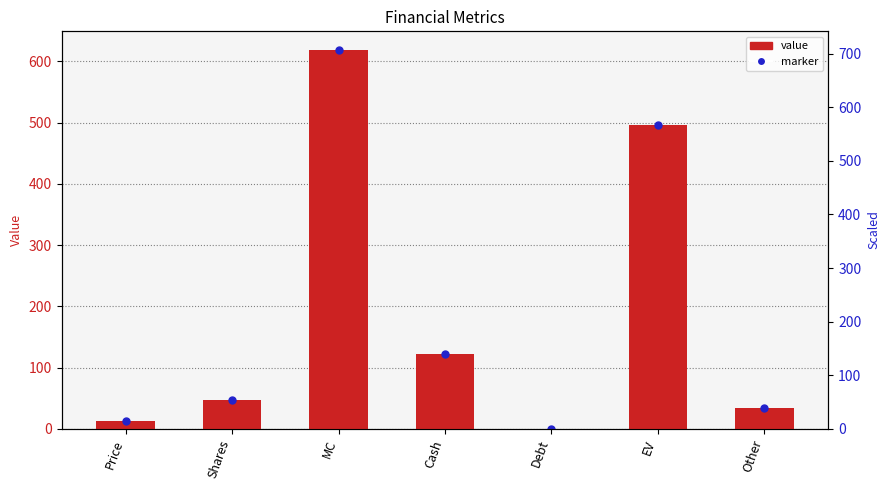

Rank the categories by value from lowest to highest.

Debt, Price, Other, Shares, Cash, EV, MC